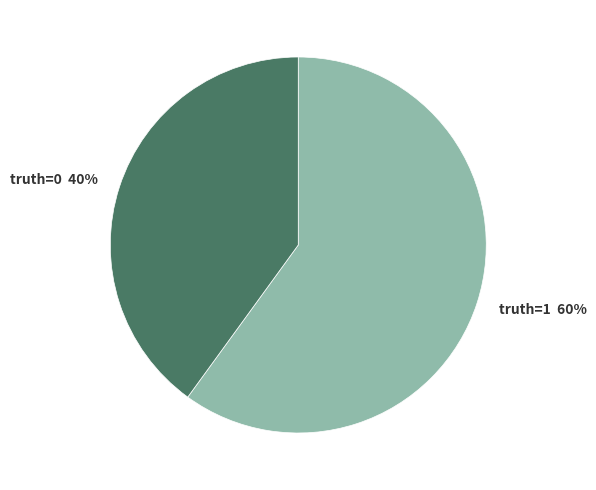

Which has a higher value, truth=0 or truth=1?

truth=1